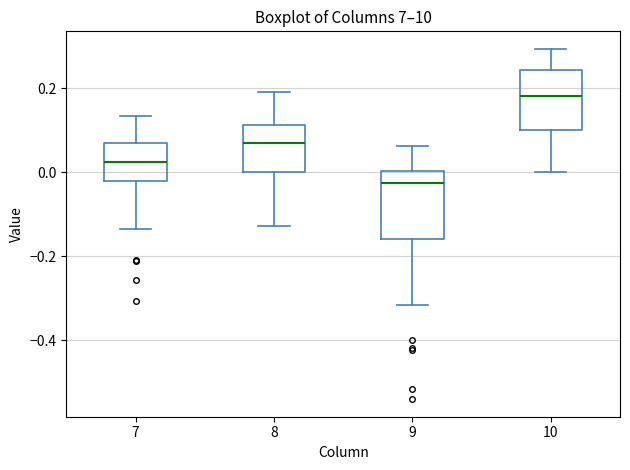

Reading left to right, transcribe this box plot: for each box, give where its median line is, the range the box spans, and where its two whiskers end, as read against the y-axis. The values are not printed on the chart, so give them approximately, as read against the axis.

7: median 0.02, box -0.02 to 0.06, whiskers -0.14 to 0.14
8: median 0.06, box 0.00 to 0.12, whiskers -0.12 to 0.18
9: median -0.02, box -0.16 to 0.00, whiskers -0.32 to 0.06
10: median 0.18, box 0.10 to 0.24, whiskers 0.00 to 0.30